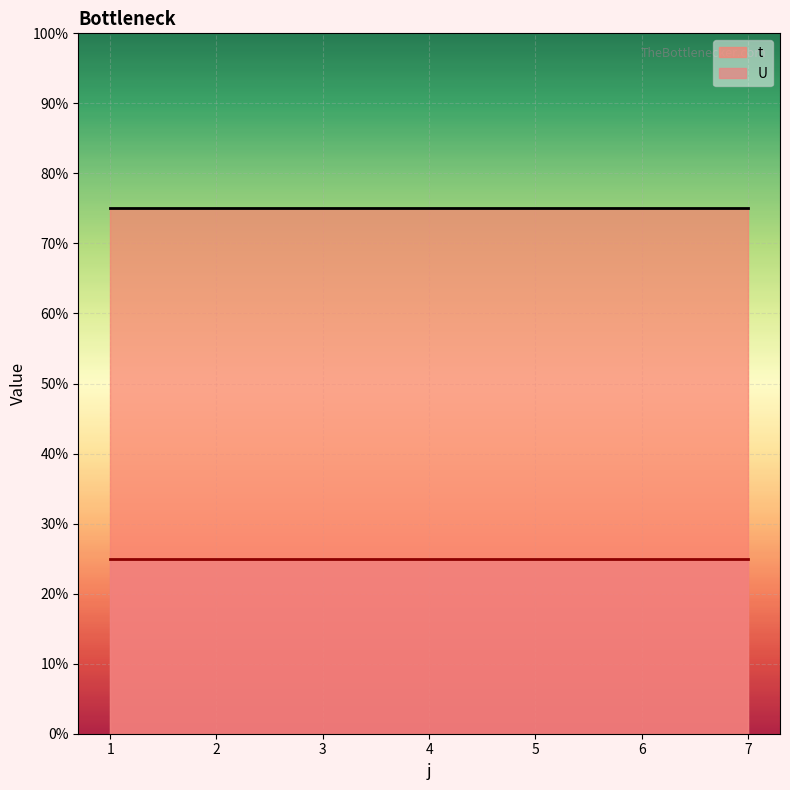

How many distinct data groups are displayed?

2